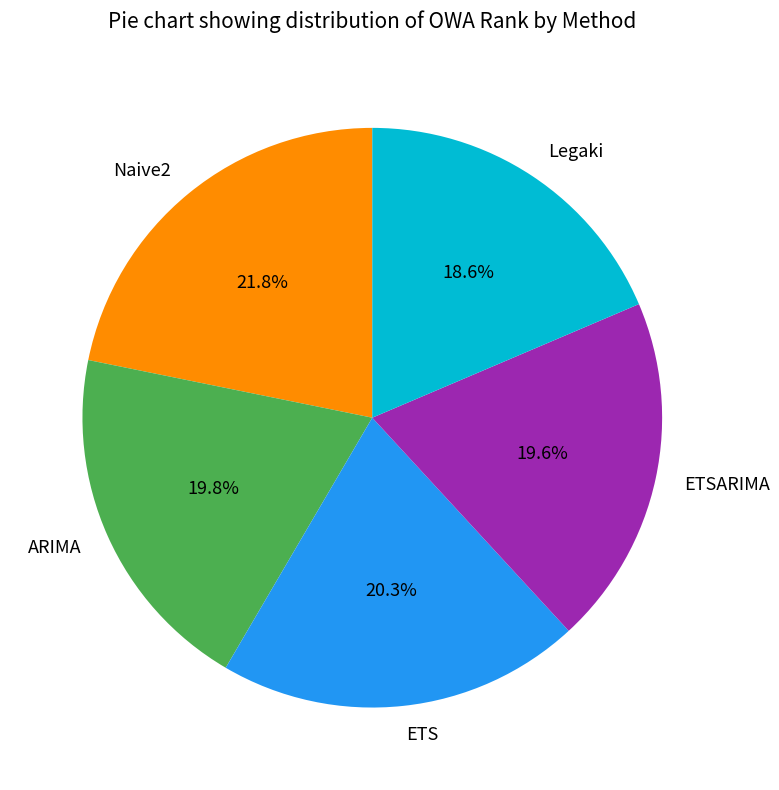

Does any single category account for the majority?

No